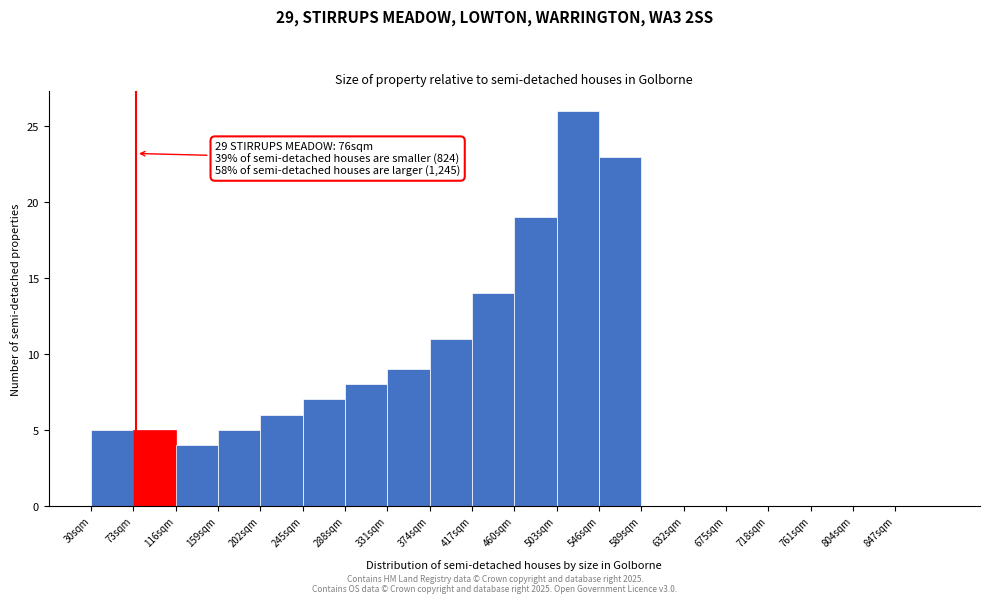

Over which range of the x-axis is the bar tallest?

503 to 546